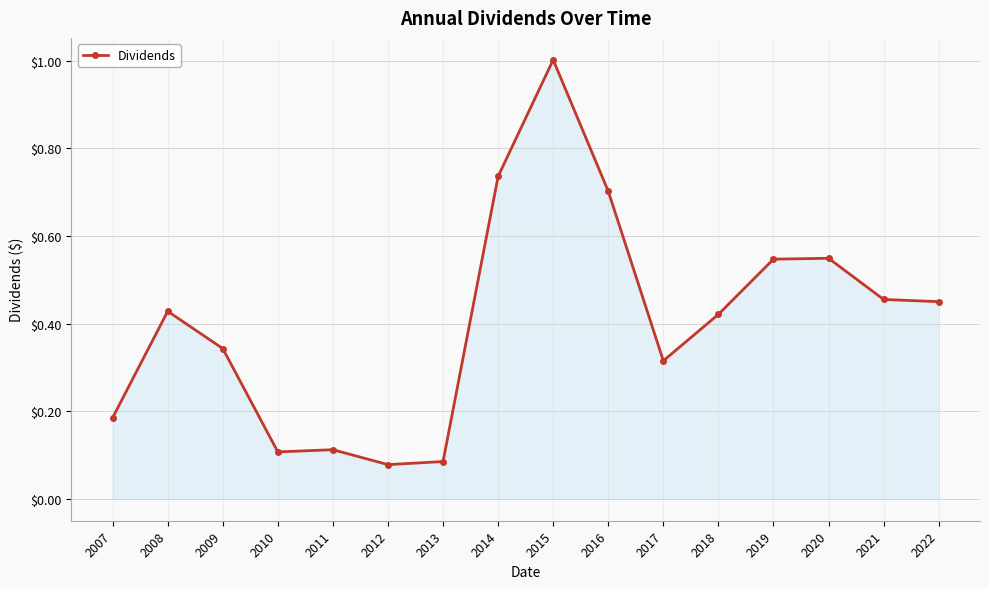

At which category does the data reach its first local peak?

2008